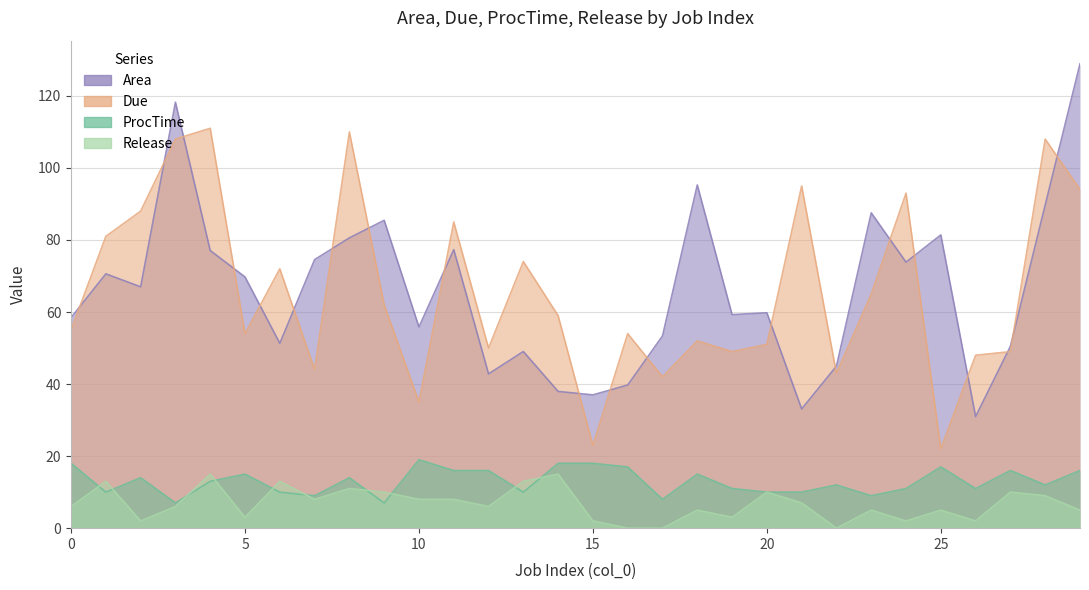

How many times do Due and col_0 cross each other?

2